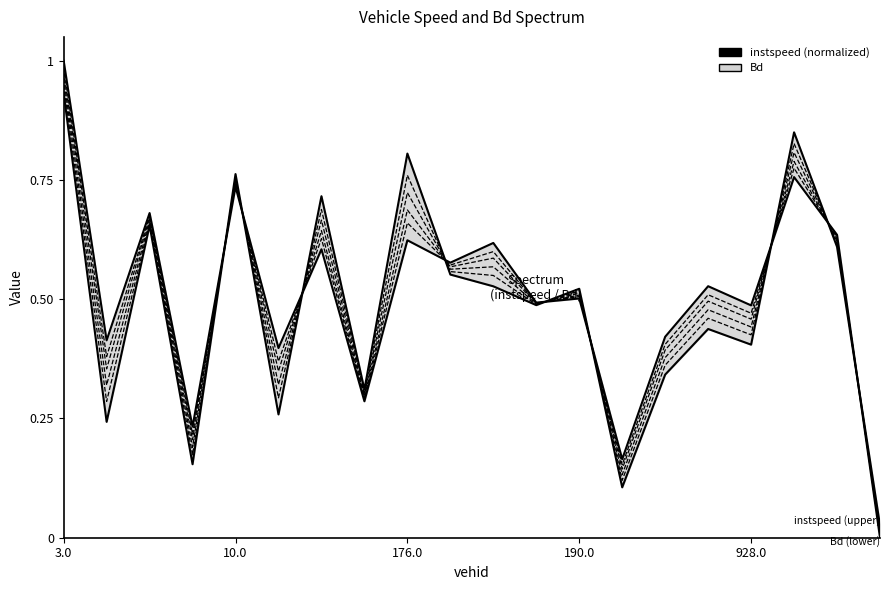

What are all the series names shown in the legend?

instspeed (normalized), Bd